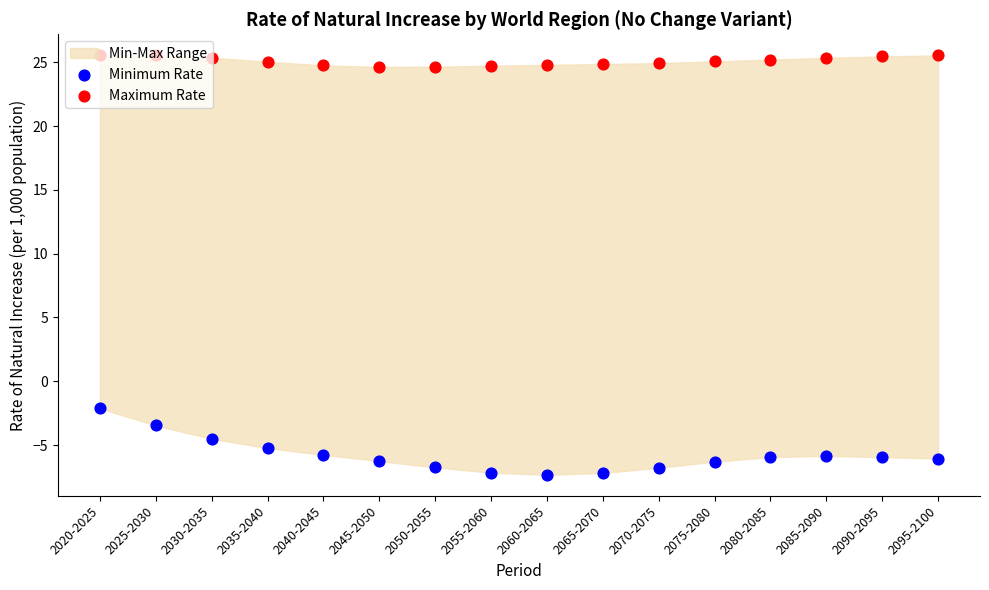

Is the value of Maximum Rate at 2035-2040 greater than the value of Minimum Rate at 2080-2085?

Yes